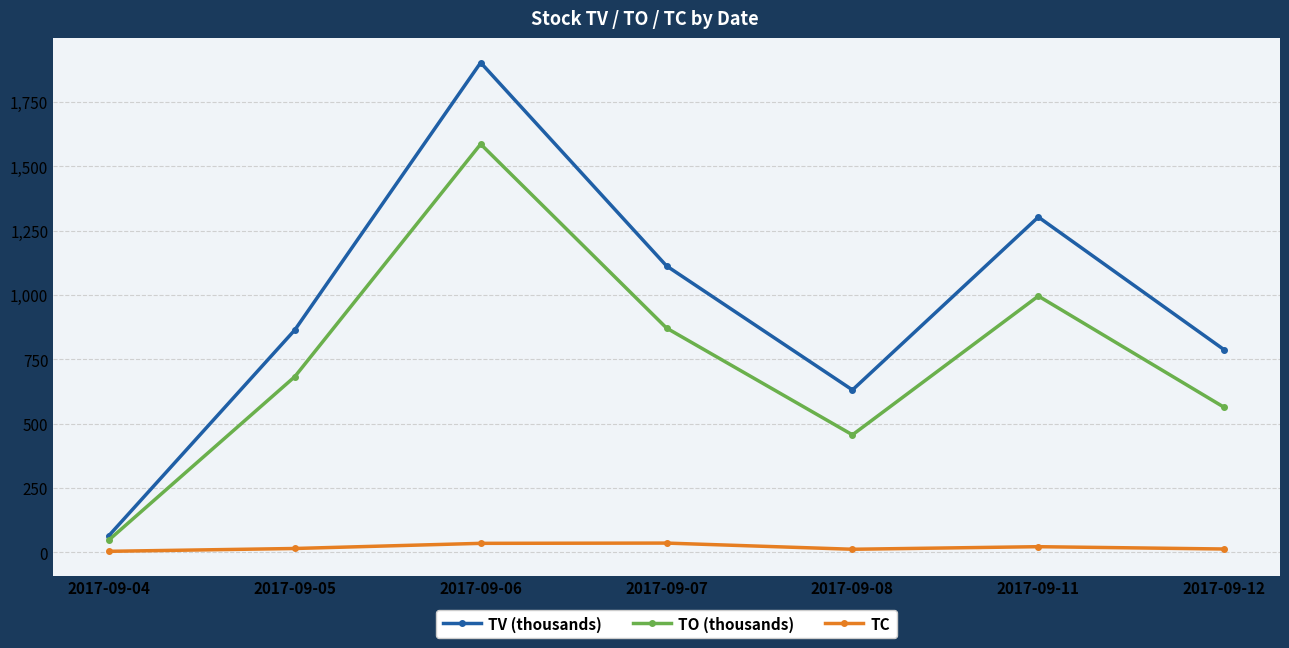

Does the chart display data point markers on the line(s)?

Yes